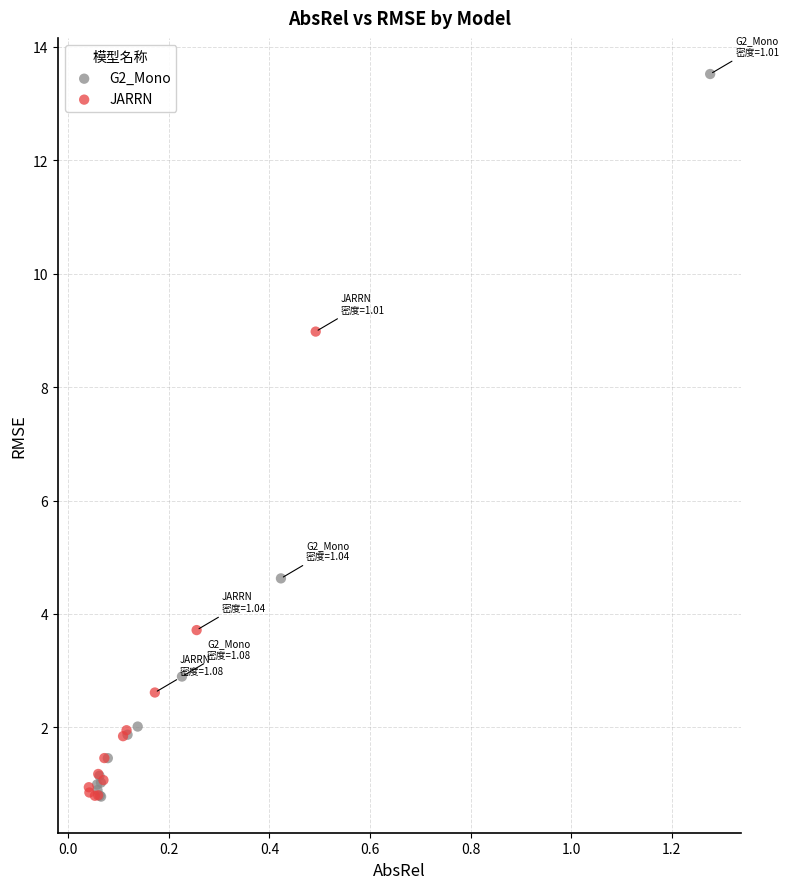

Which series reaches the maximum Y coordinate?

G2_Mono